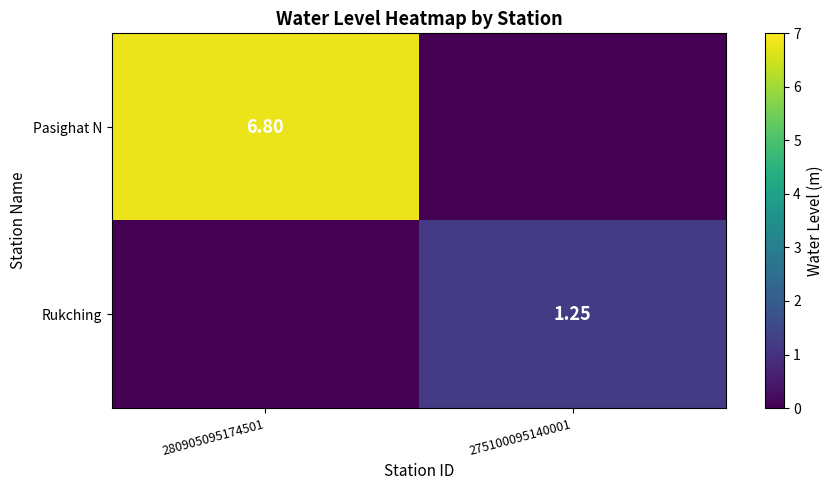

Is the value of Rukching at 275100095140001 greater than the value of Pasighat N at 280905095174501?

No